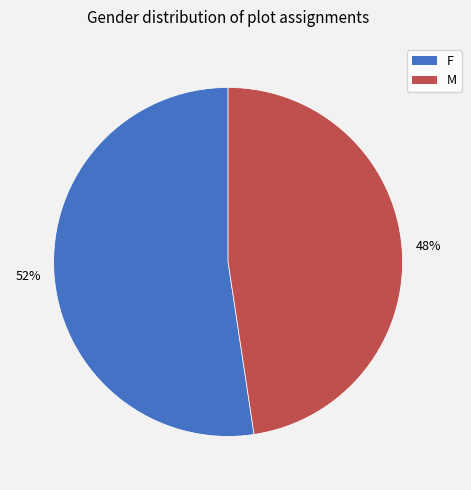

To the nearest percent, what percentage of the pie is F?

52%